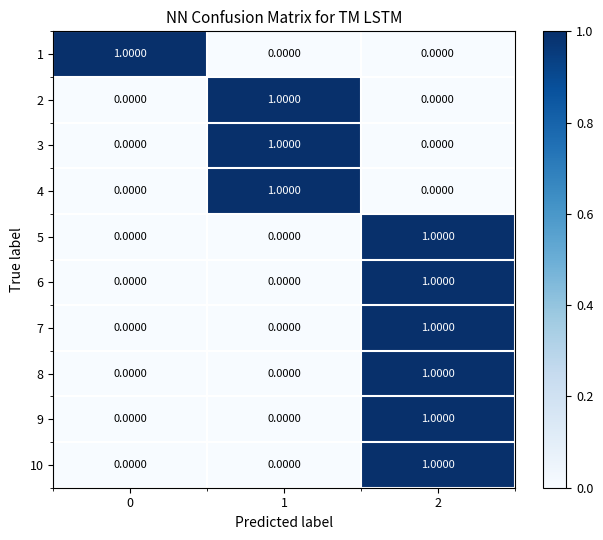

What is the total value across all series at 1?

3